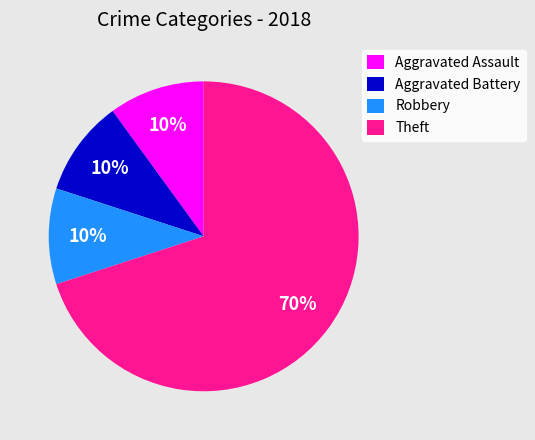

Is it true that Robbery is 1% of the pie?

False